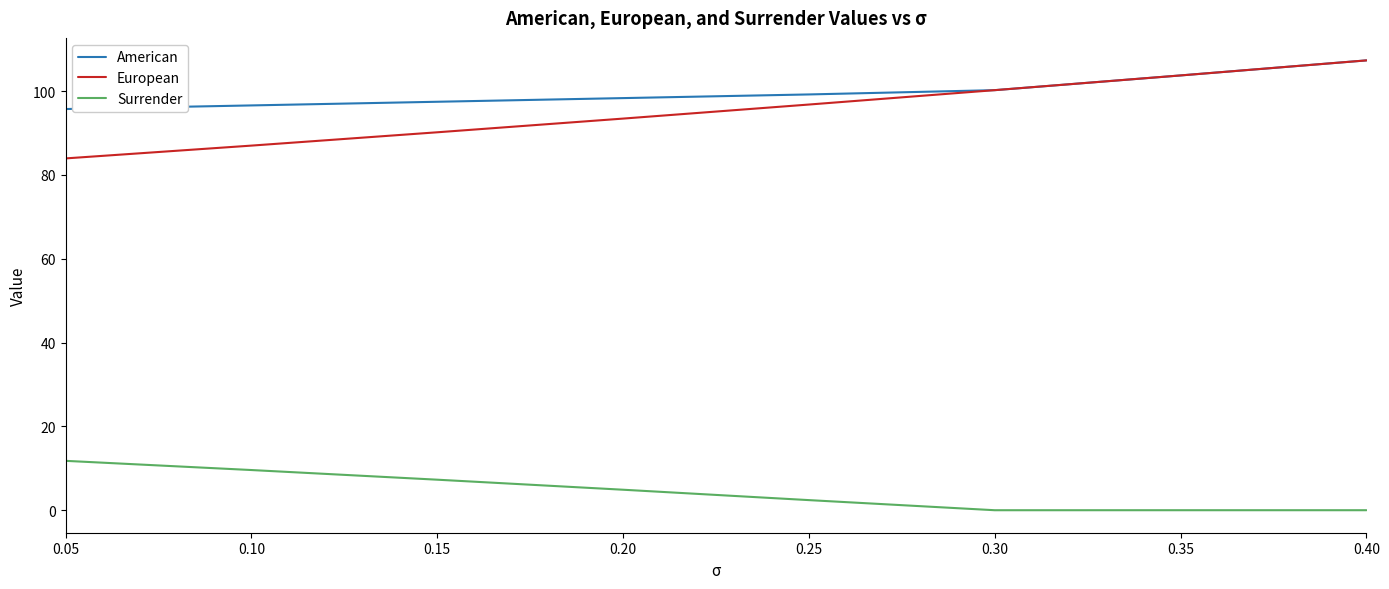

At which label is Surrender closest to 5?

0.20